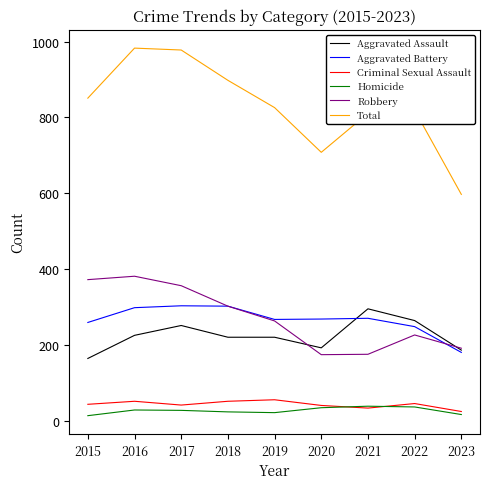

True or false: Aggravated Battery and Total cross at least once.

False